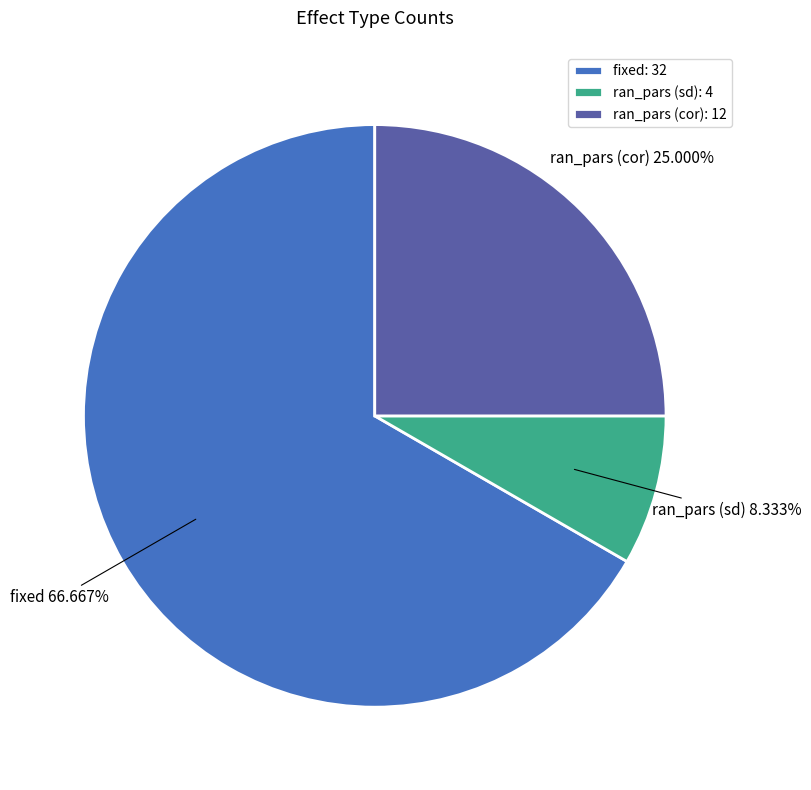

What is the majority slice?

fixed